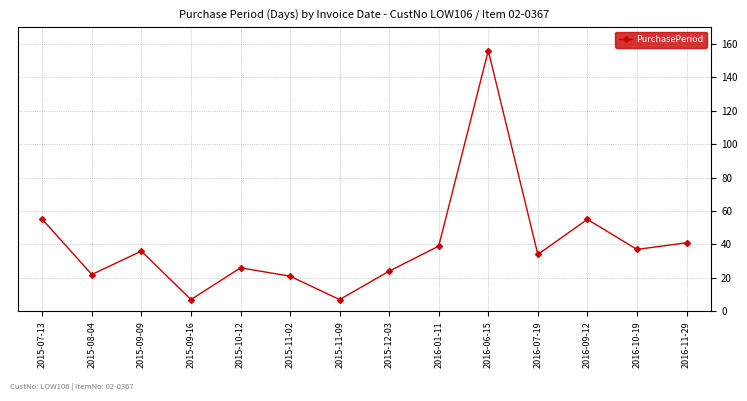

What is the minimum value shown in the chart?

7